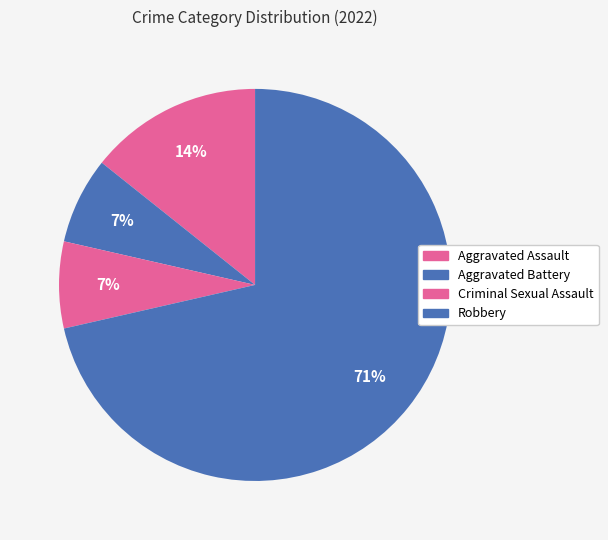

What is the smallest slice in the pie chart?

Aggravated Battery